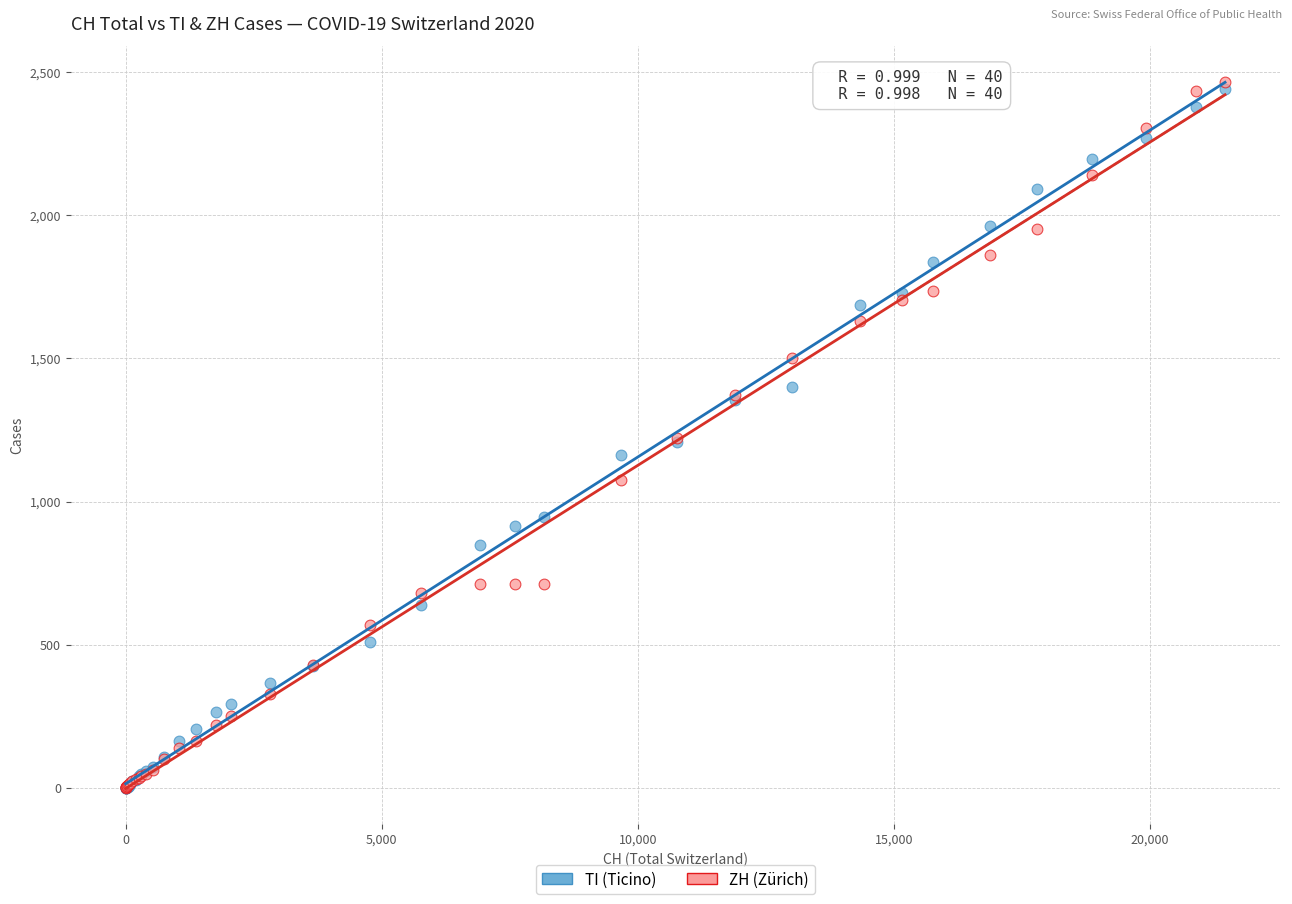

Which series reaches the maximum Y coordinate?

ZH (Zürich)